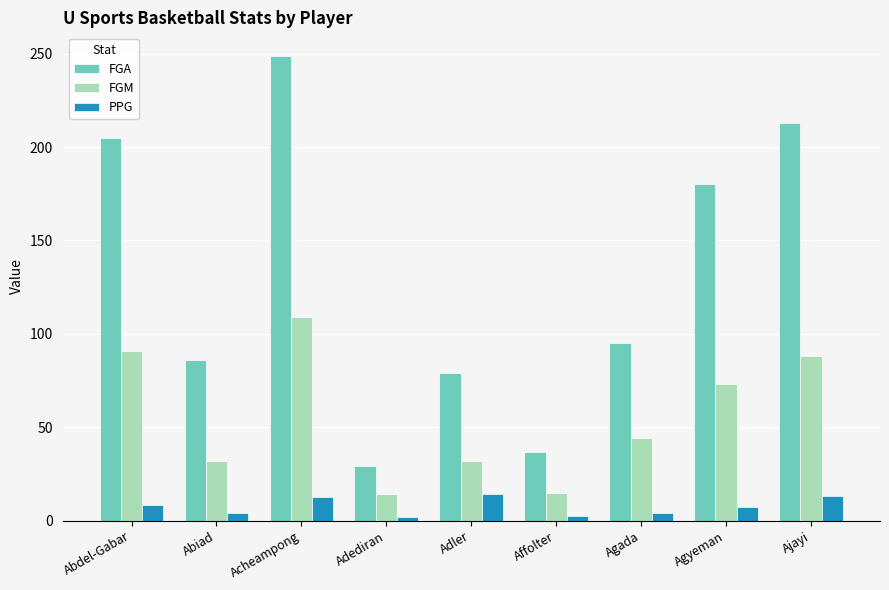

Where is FGM nearest to the value 61?

Agyeman